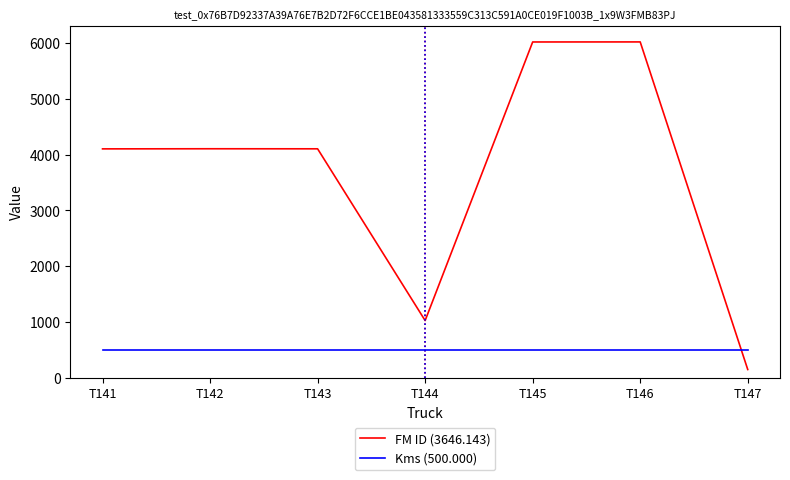

Which series has the largest total across all categories?

FM ID (3646.143)